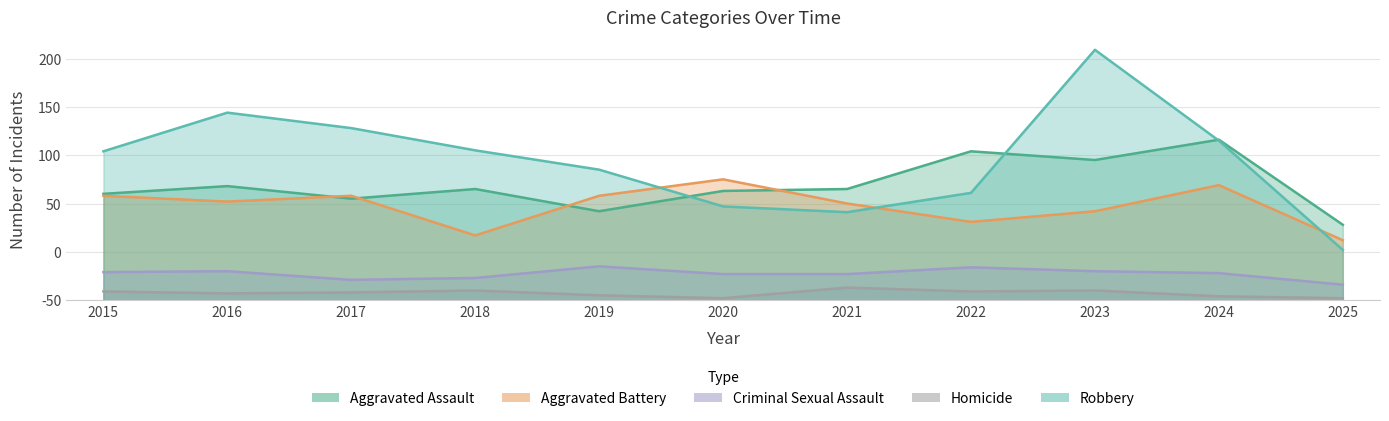

True or false: Aggravated Battery and Criminal Sexual Assault cross at least once.

False